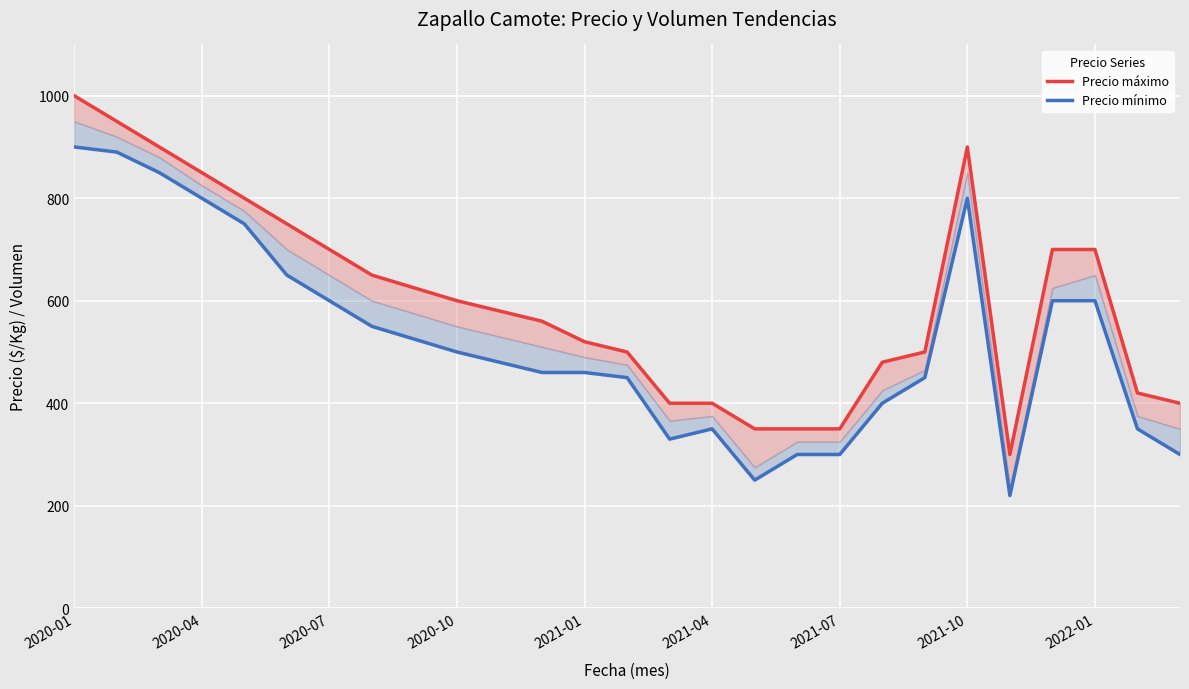

Between 21 and 19, which is larger?

21